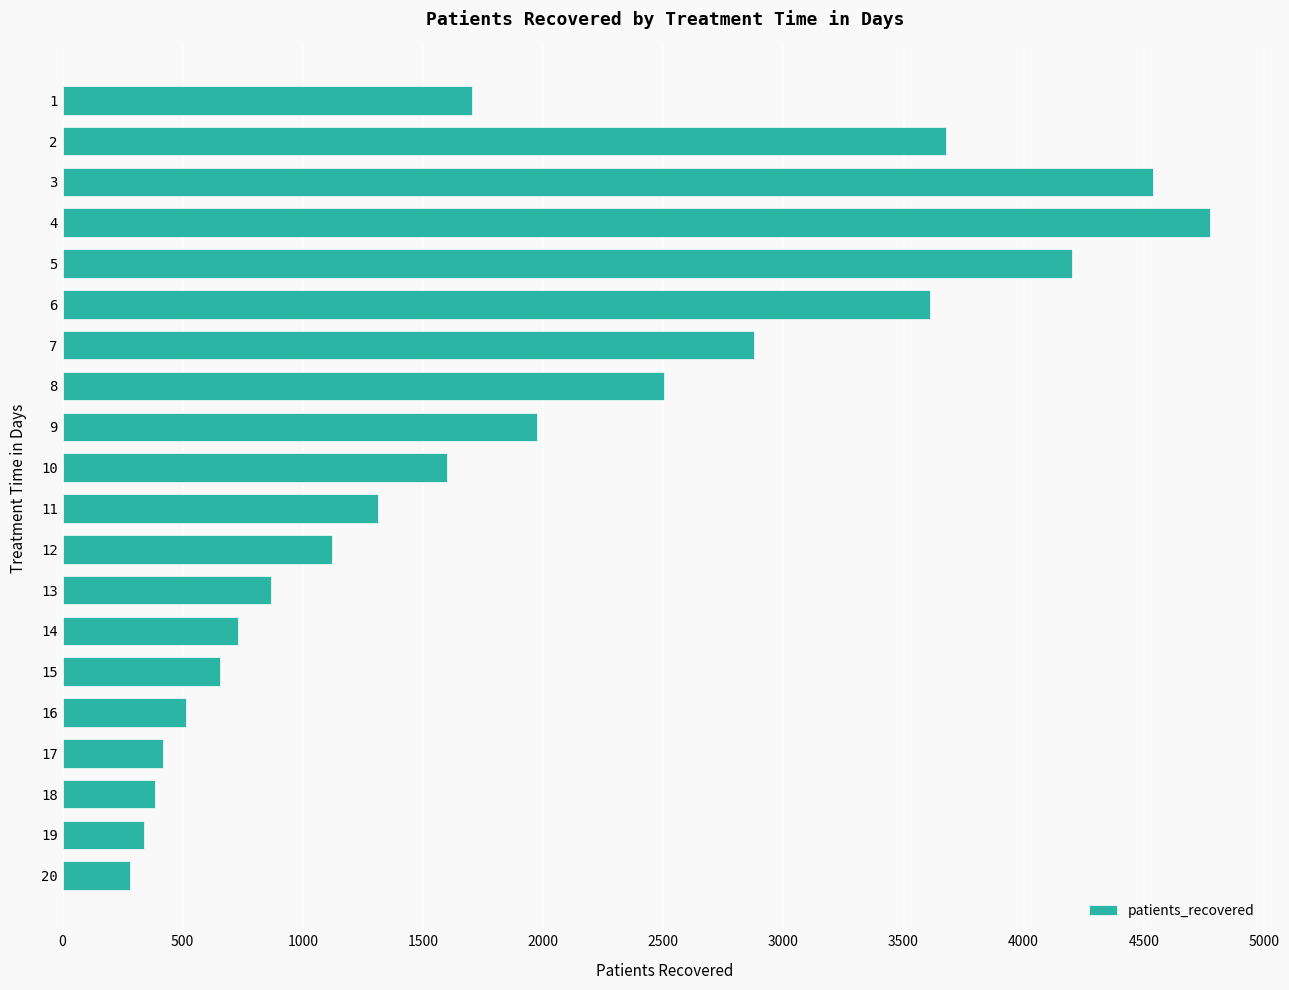

Read the value at 12, to the nearest 50.

1100